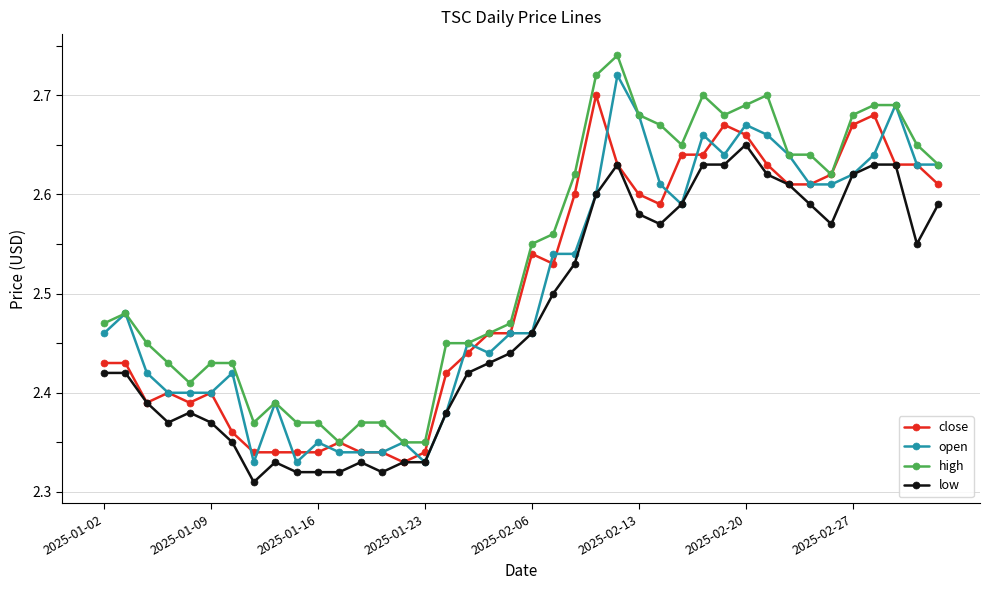

At how many categories does at least one series exceed 2?

40